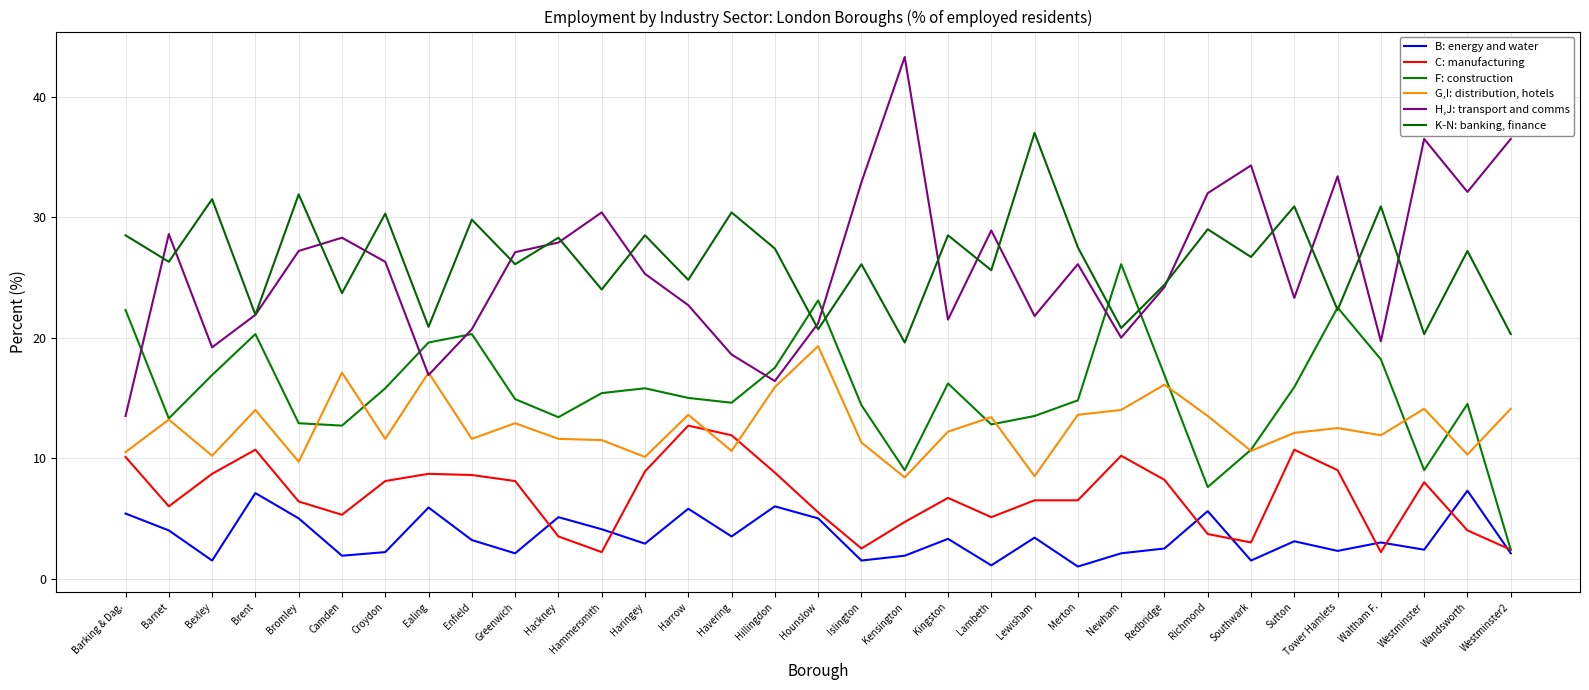

What is the spread (max minus min) of values at Bromley?

26.9